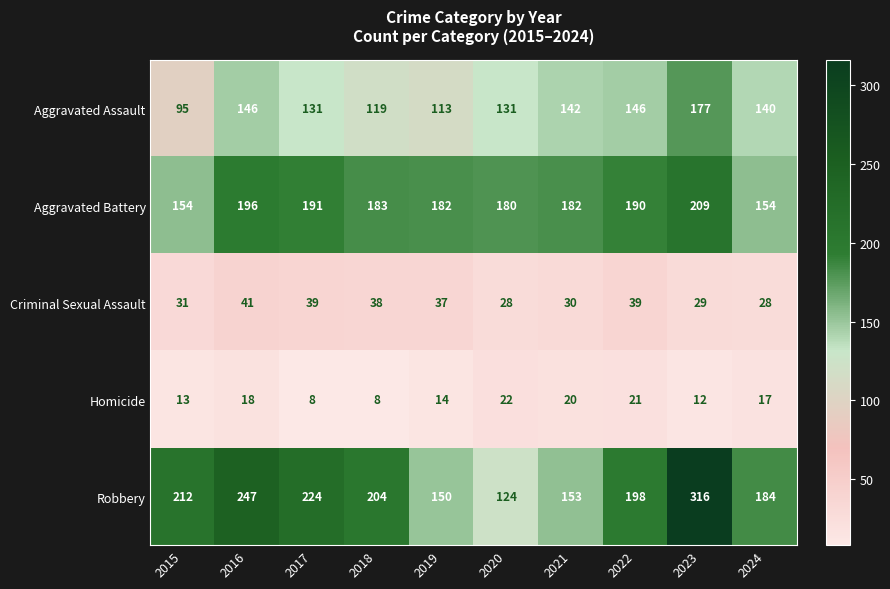

How many categories are shown in the chart?

10